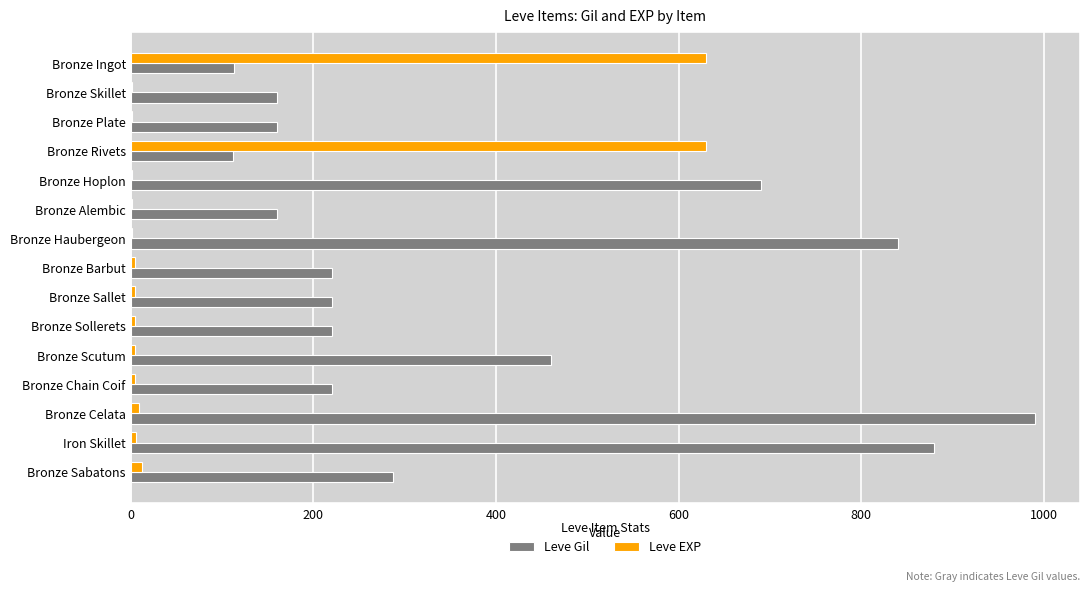

What is the sum of all Leve Gil values?

5732